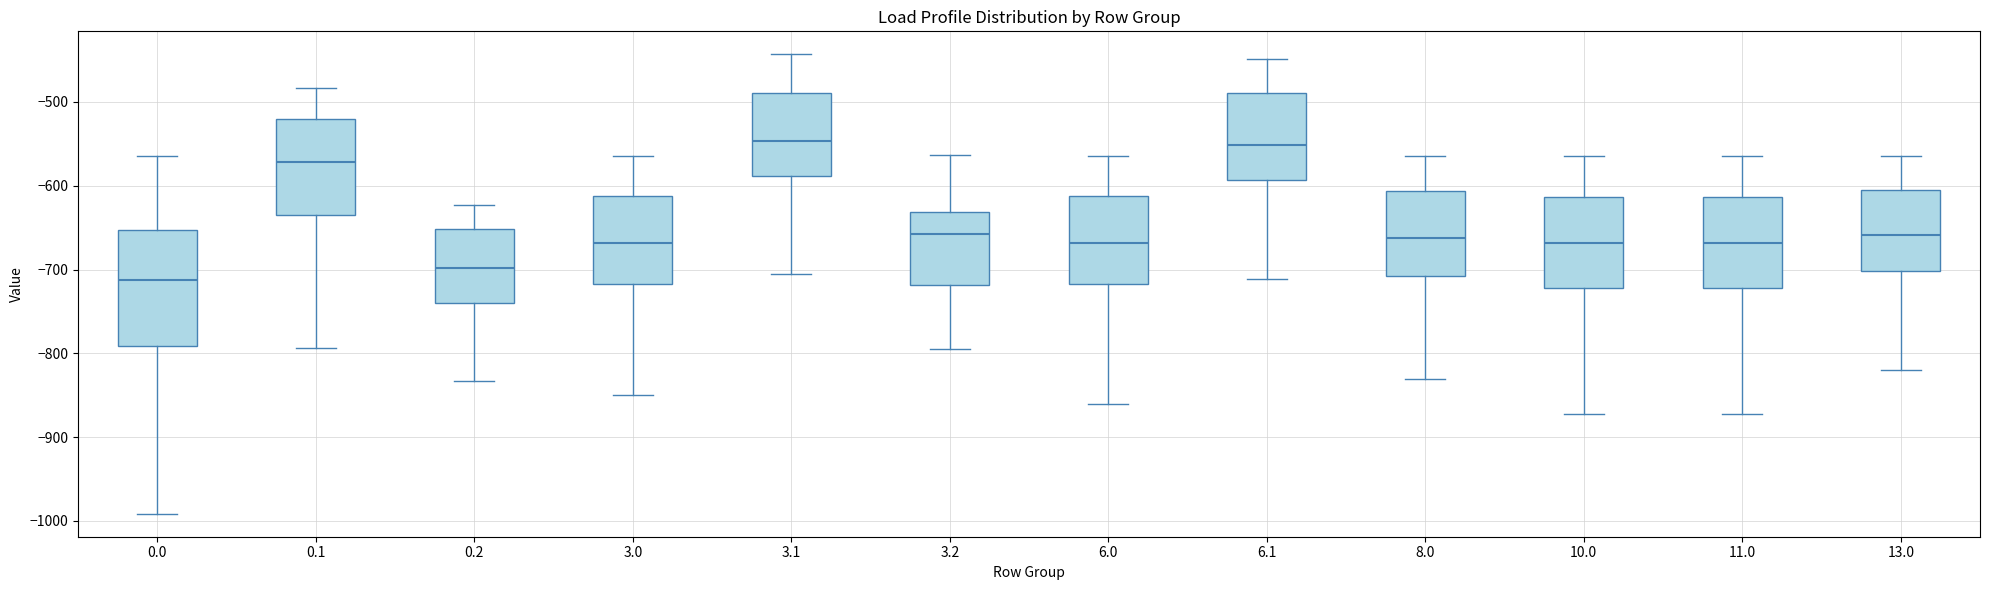

Reading left to right, read every box against the y-axis: the position of its median line, the range the box covers, and the ends of its whiskers. The values are not printed on the chart, so give them approximately, as read against the axis.

0.0: median -710, box -790 to -650, whiskers -990 to -560
0.1: median -570, box -630 to -520, whiskers -790 to -480
0.2: median -700, box -740 to -650, whiskers -830 to -620
3.0: median -670, box -720 to -610, whiskers -850 to -560
3.1: median -550, box -590 to -490, whiskers -710 to -440
3.2: median -660, box -720 to -630, whiskers -800 to -560
6.0: median -670, box -720 to -610, whiskers -860 to -560
6.1: median -550, box -590 to -490, whiskers -710 to -450
8.0: median -660, box -710 to -610, whiskers -830 to -560
10.0: median -670, box -720 to -610, whiskers -870 to -560
11.0: median -670, box -720 to -610, whiskers -870 to -560
13.0: median -660, box -700 to -600, whiskers -820 to -560